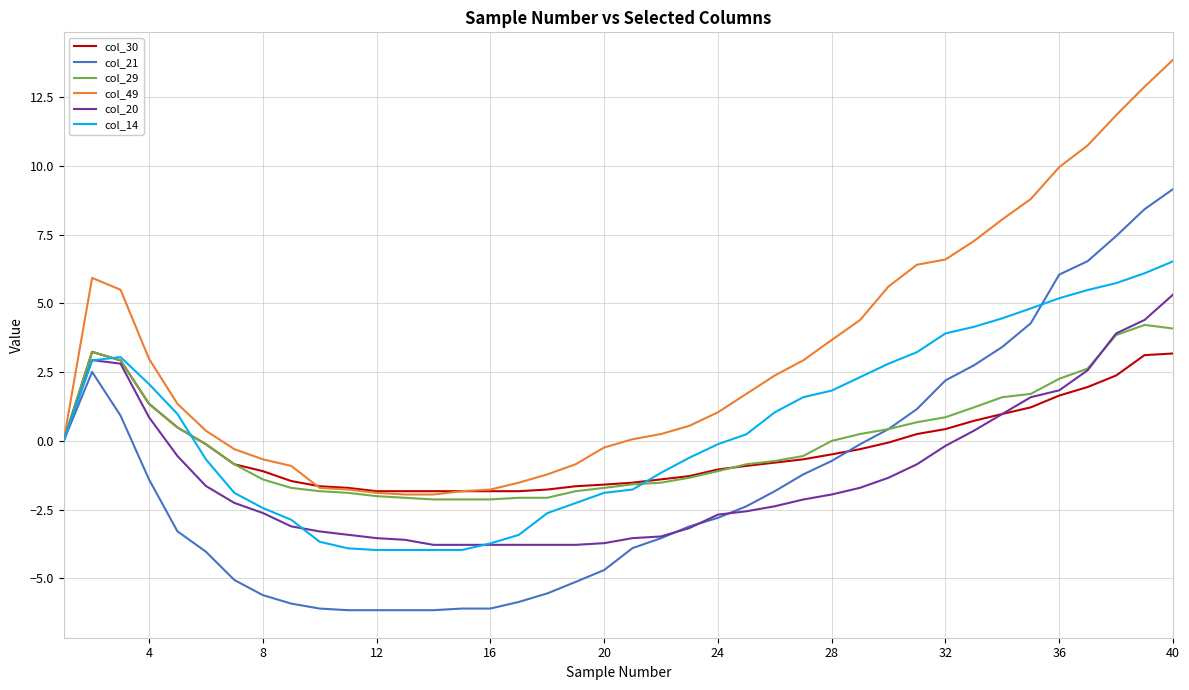

List the series in order of their peak value, lowest first.

col_30, col_29, col_20, col_14, col_21, col_49